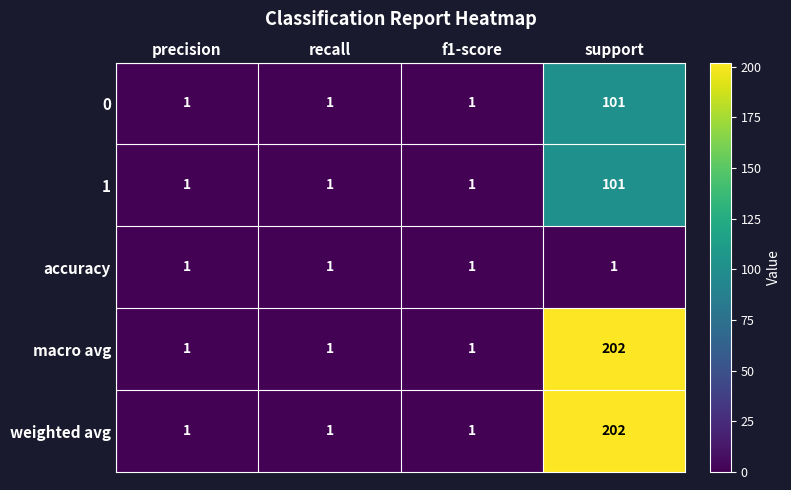

How many distinct data groups are displayed?

5